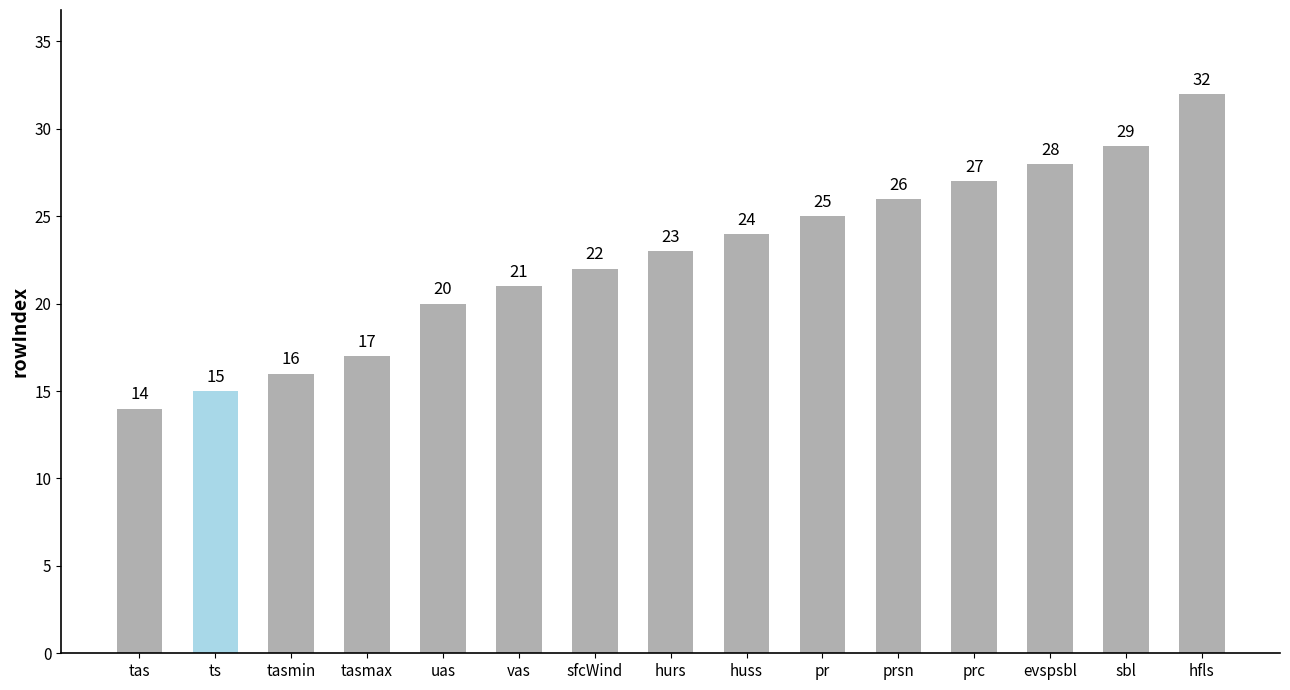

Reading left to right, what are all the values shown in this chart?

14	15	16	17	20	21	22	23	24	25	26	27	28	29	32